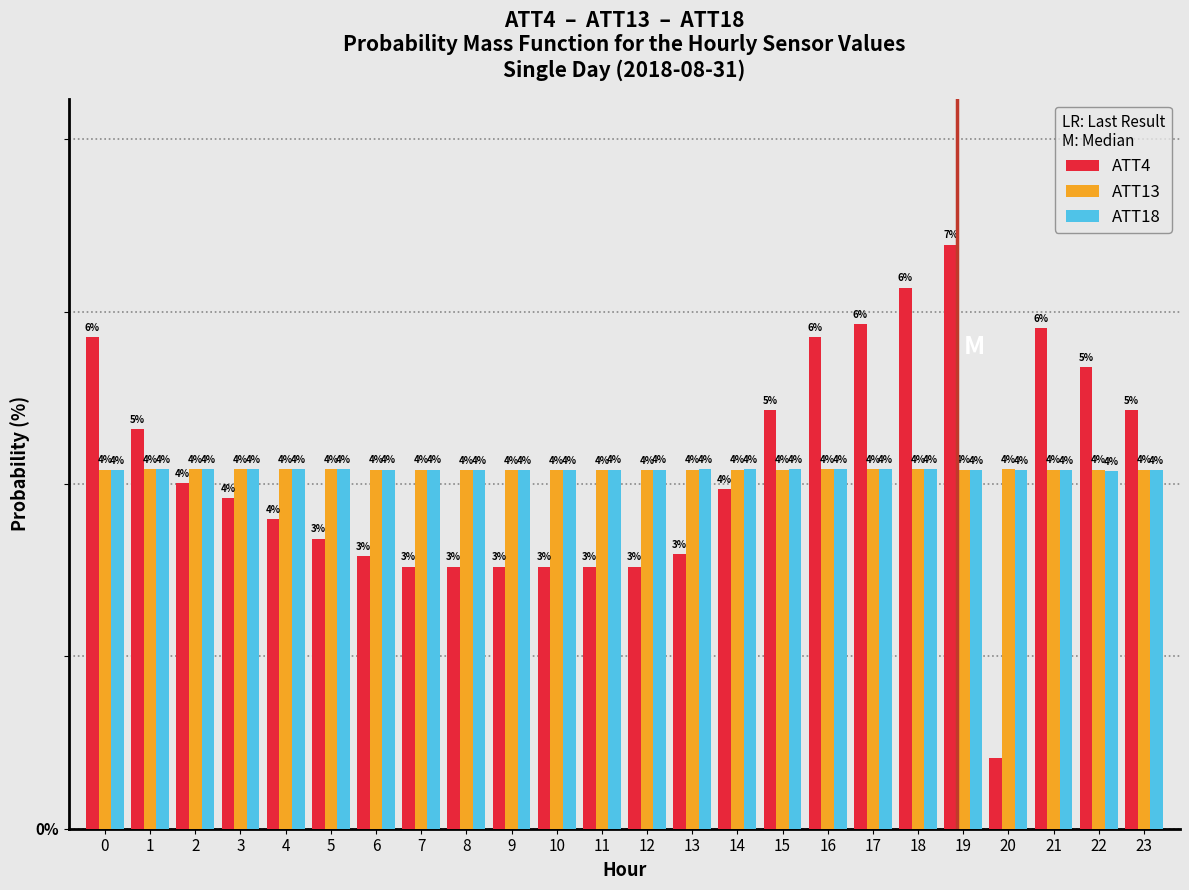

Is the value of ATT18 at 3 greater than the value of ATT4 at 12?

Yes